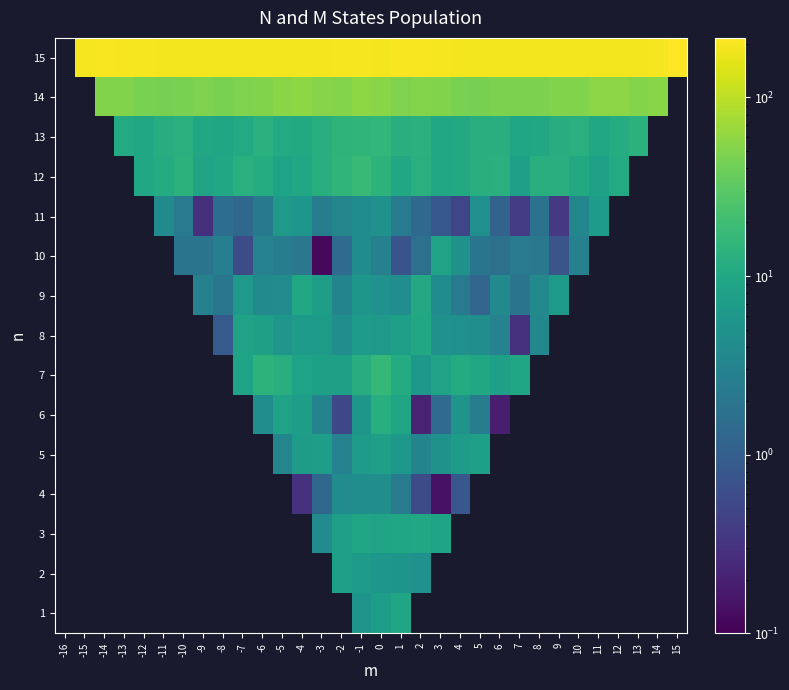

At which category is the sum across all series the highest?

-1